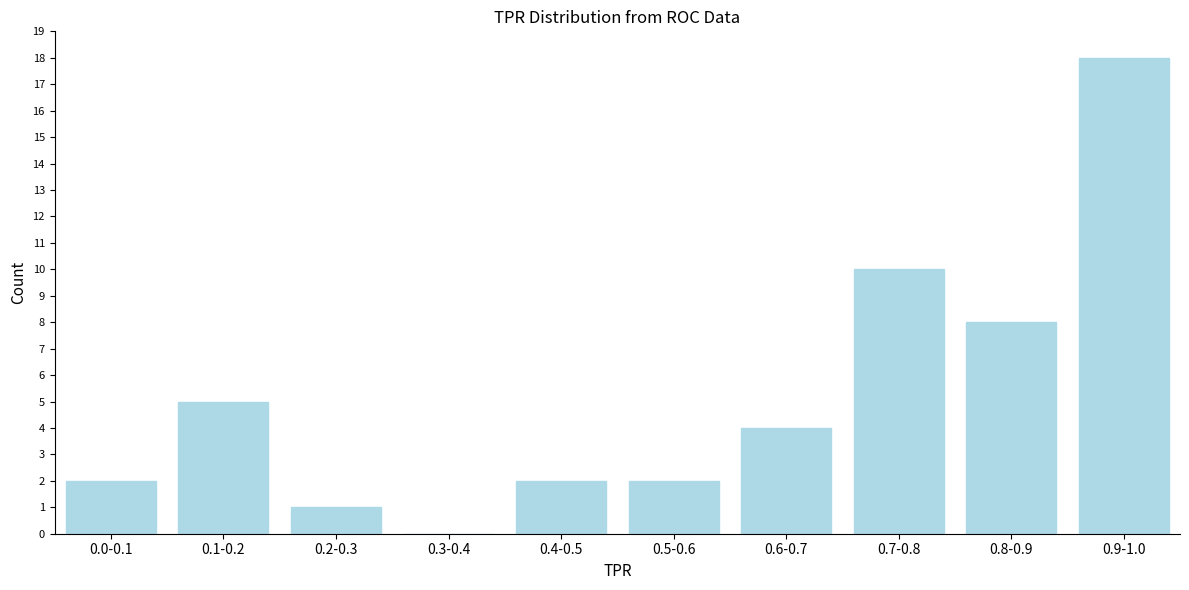

Reading right to left, what are all the values shown in this chart?

0.9-1.0=18	0.8-0.9=8	0.7-0.8=10	0.6-0.7=4	0.5-0.6=2	0.4-0.5=2	0.3-0.4=0	0.2-0.3=1	0.1-0.2=5	0.0-0.1=2